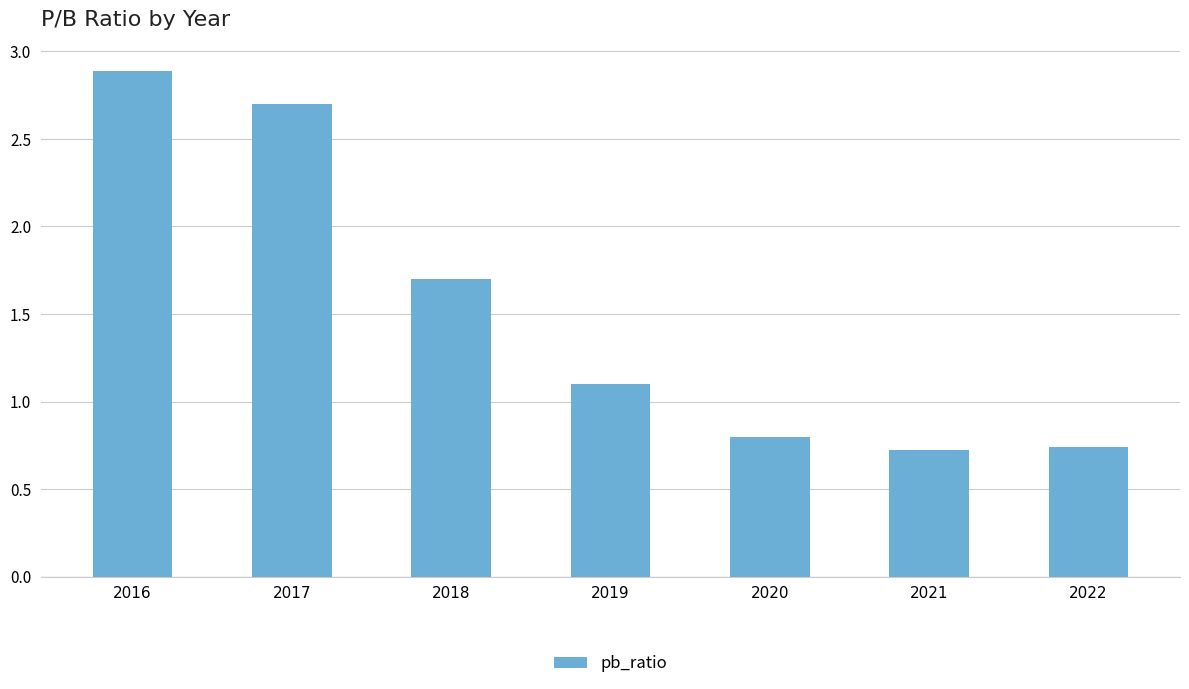

What is the difference between the values at 2020 and 2016?

2.1